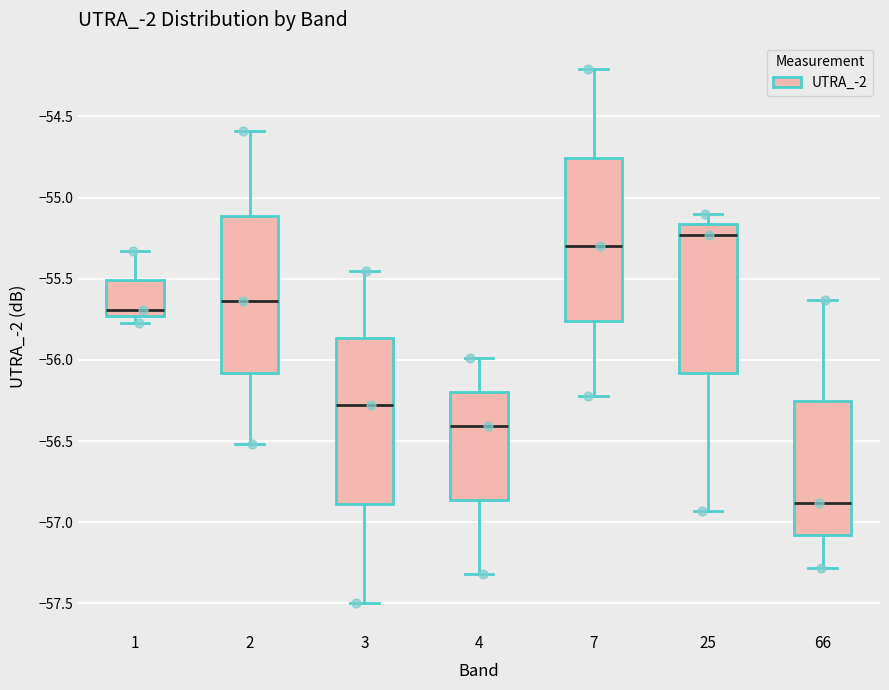

Where is the lower edge of the box at x = 7 on the y-axis? The values are not printed on the chart, so give them approximately, as read against the axis.

-55.75